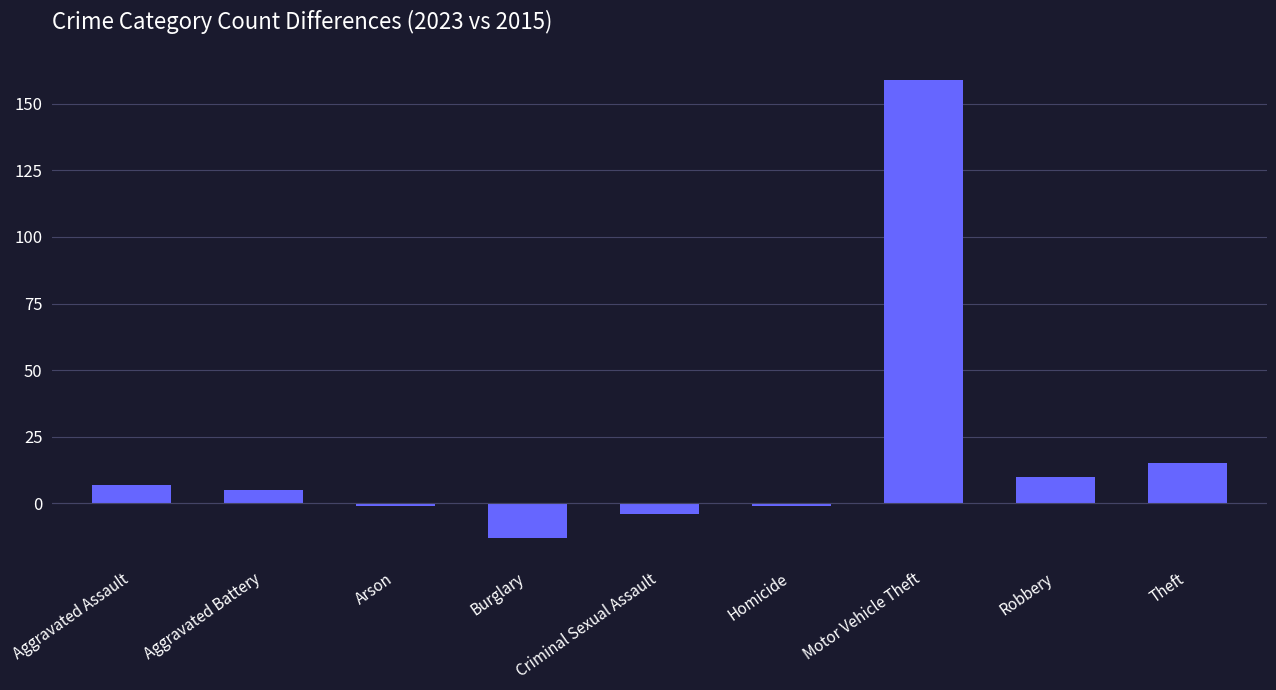

What value does the data have at Theft?

15